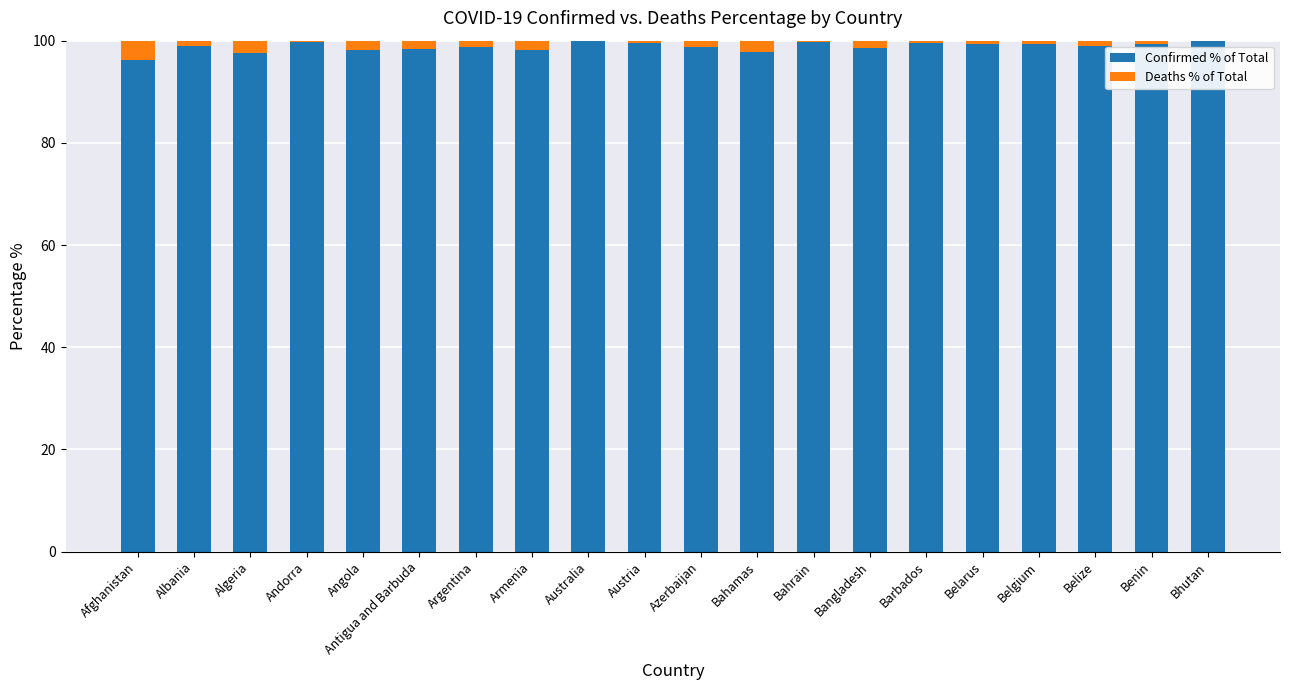

True or false: Confirmed % of Total has a value of 98.8 at Azerbaijan.

True